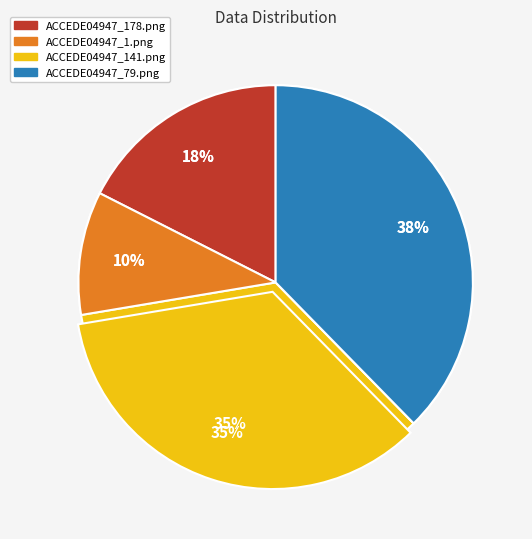

Rank the categories by value from highest to lowest.

ACCEDE04947_79.png, ACCEDE04947_141.png, ACCEDE04947_178.png, ACCEDE04947_1.png